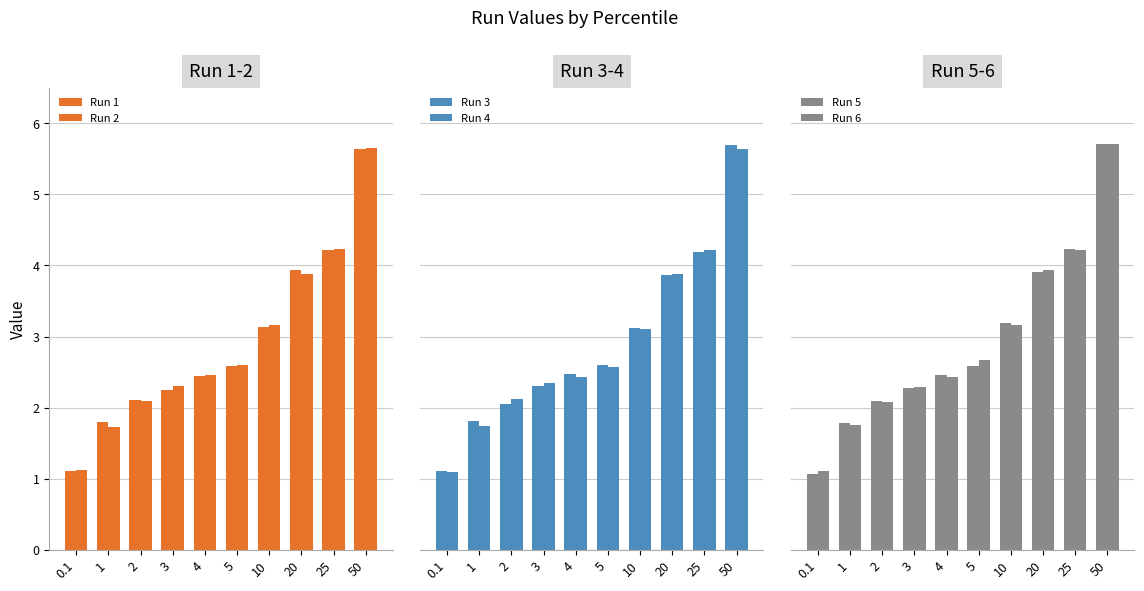

Where does the Run 3 series first go above 2?

2